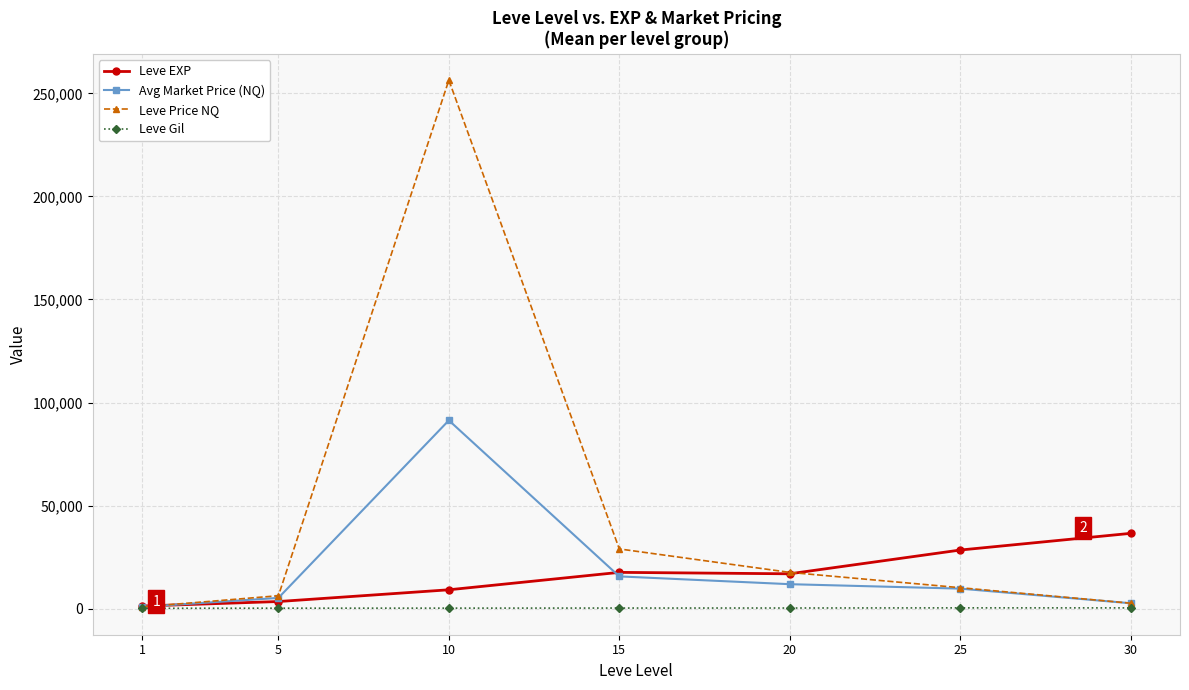

List the series in order of their peak value, lowest first.

Leve Gil, Leve EXP, Avg Market Price (NQ), Leve Price NQ